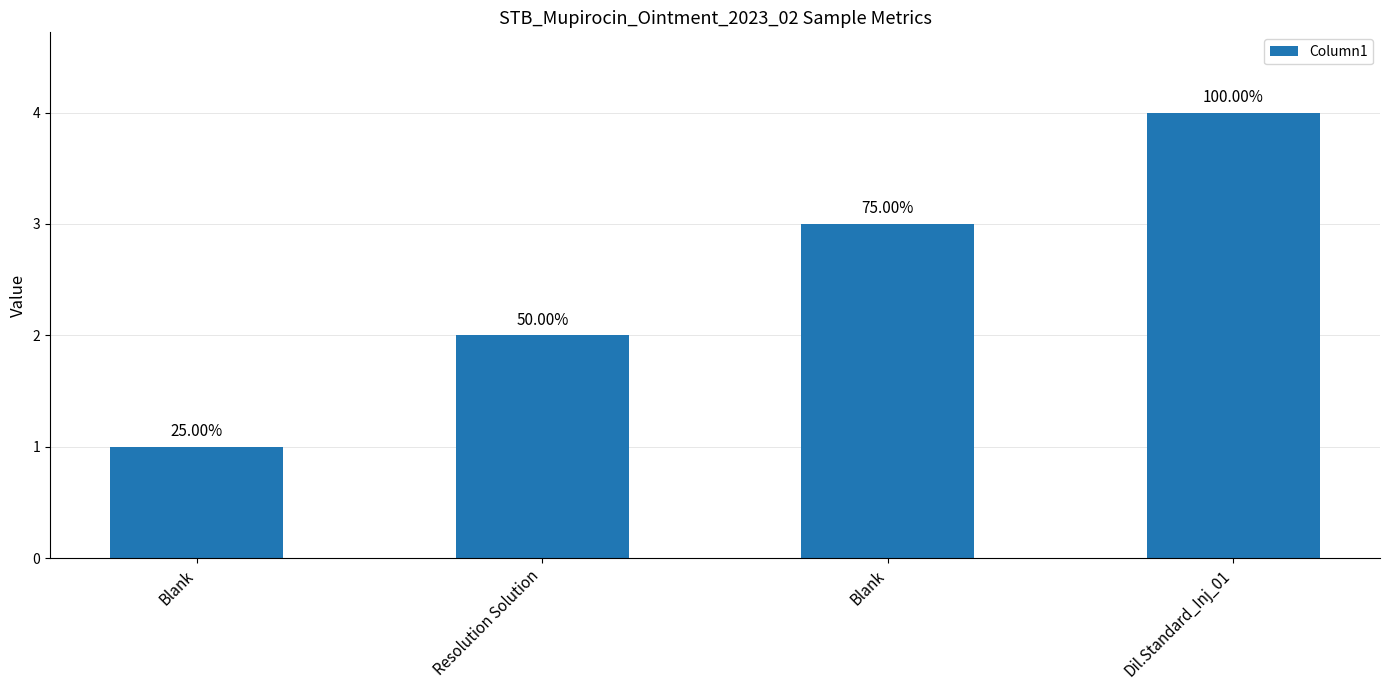

Reading left to right, transcribe all the data shown in this chart.

Blank=1	Resolution Solution=2	Blank=3	Dil.Standard_Inj_01=4